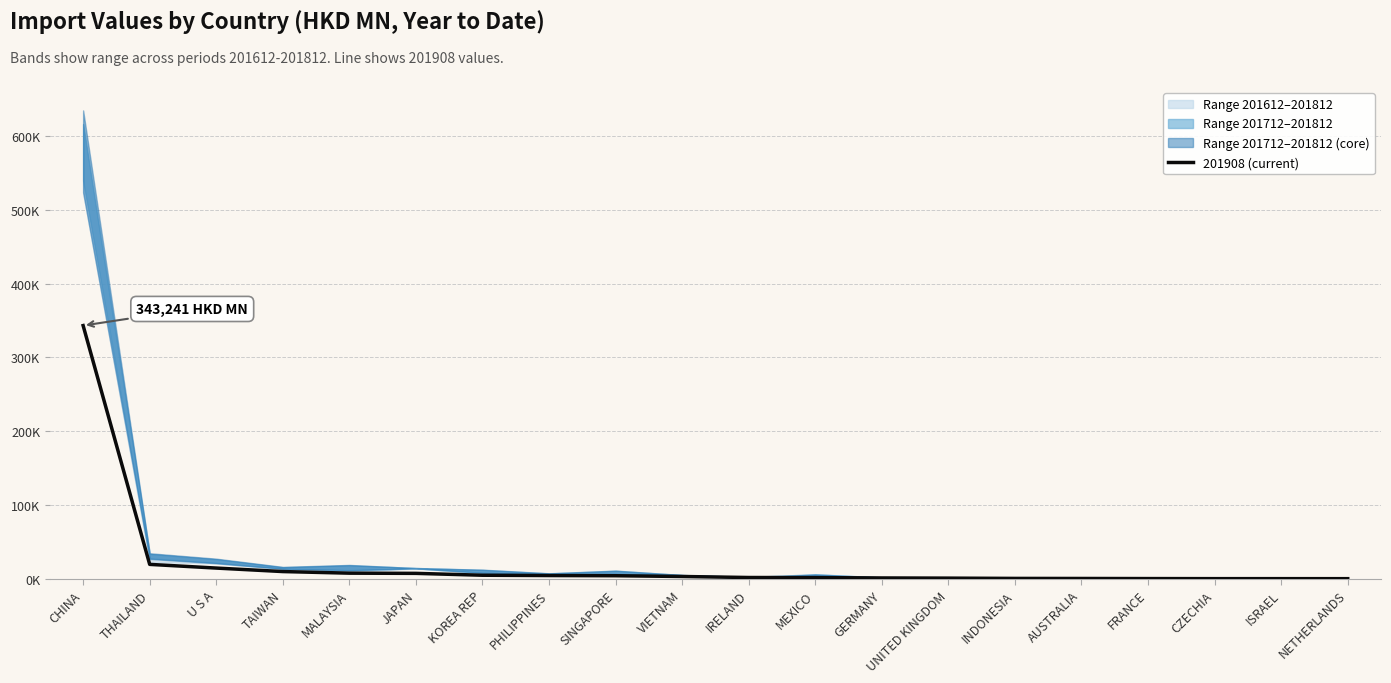

Rank the categories by value from highest to lowest.

CHINA, THAILAND, U S A, TAIWAN, MALAYSIA, JAPAN, KOREA REP, PHILIPPINES, SINGAPORE, VIETNAM, IRELAND, MEXICO, GERMANY, UNITED KINGDOM, INDONESIA, AUSTRALIA, FRANCE, CZECHIA, ISRAEL, NETHERLANDS